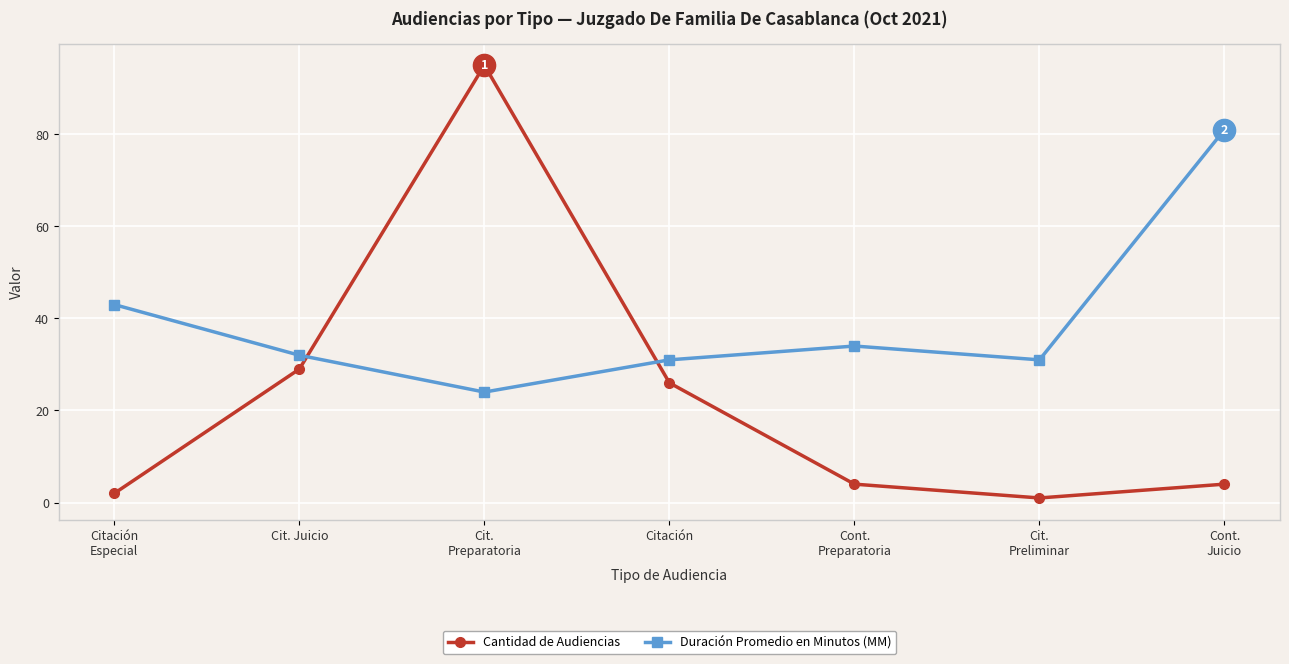

Rank the series by their maximum value, from lowest to highest.

Duración Promedio en Minutos (MM), Cantidad de Audiencias